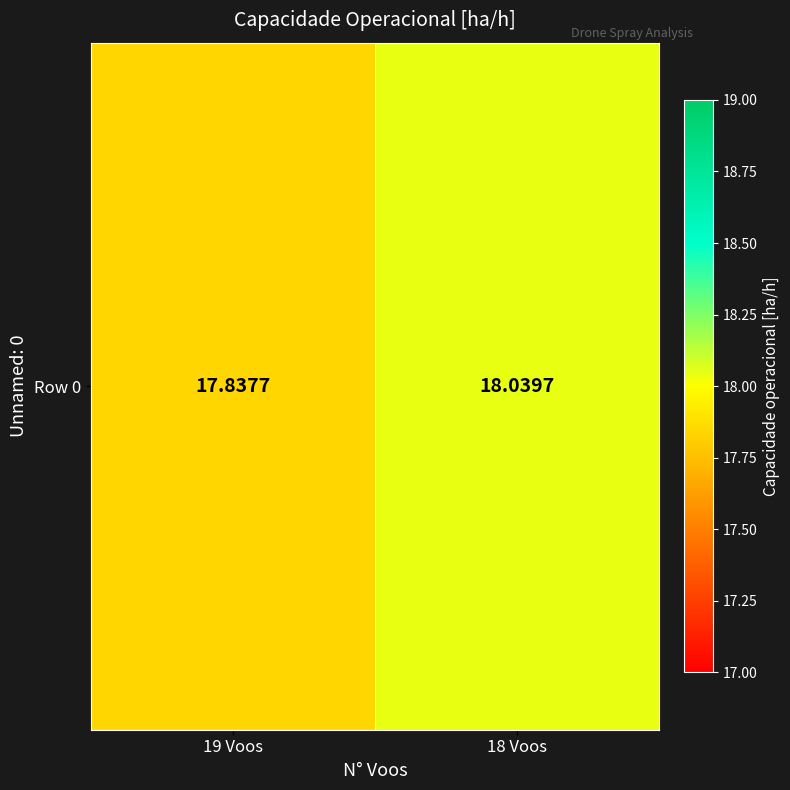

Rank the categories by value from highest to lowest.

18 Voos, 19 Voos